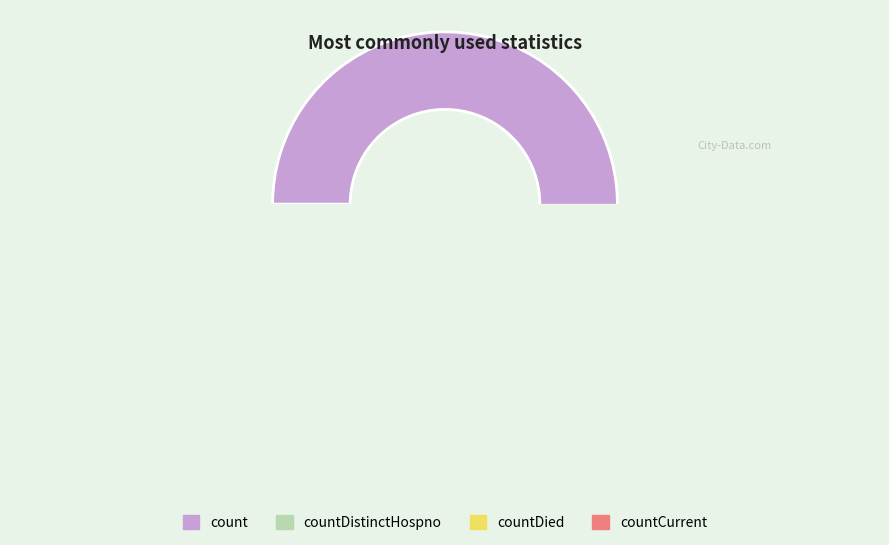

How many segments does this pie chart have?

4